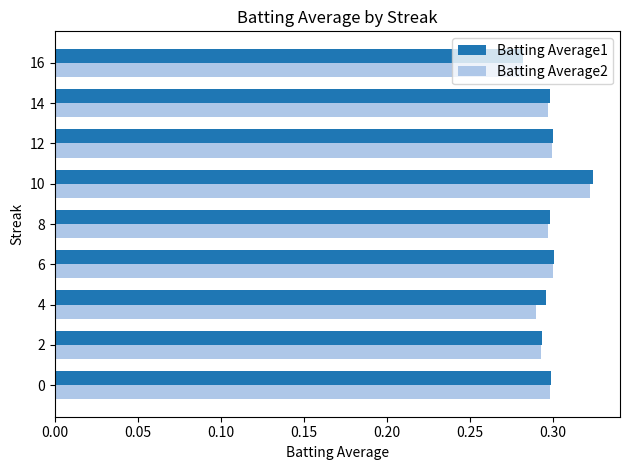

At how many categories does at least one series exceed 0?

9